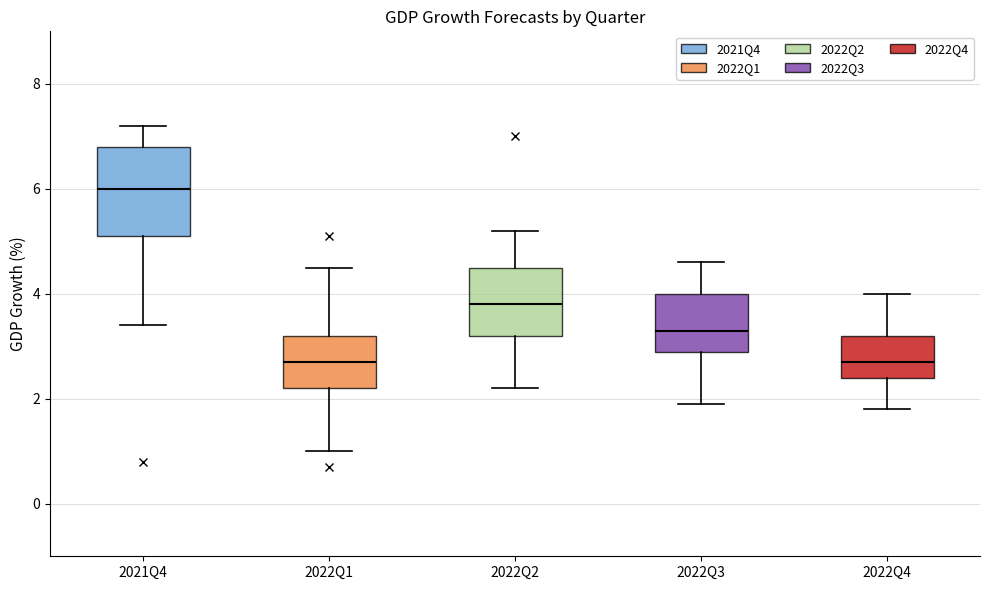

Which box's median line is the highest?

2021Q4